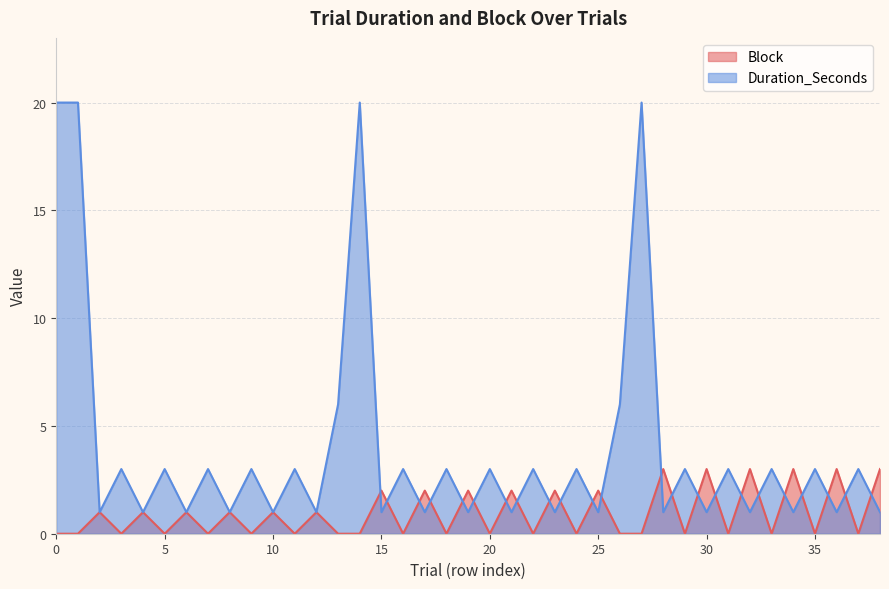

Between 7 and 11, which is larger?

7